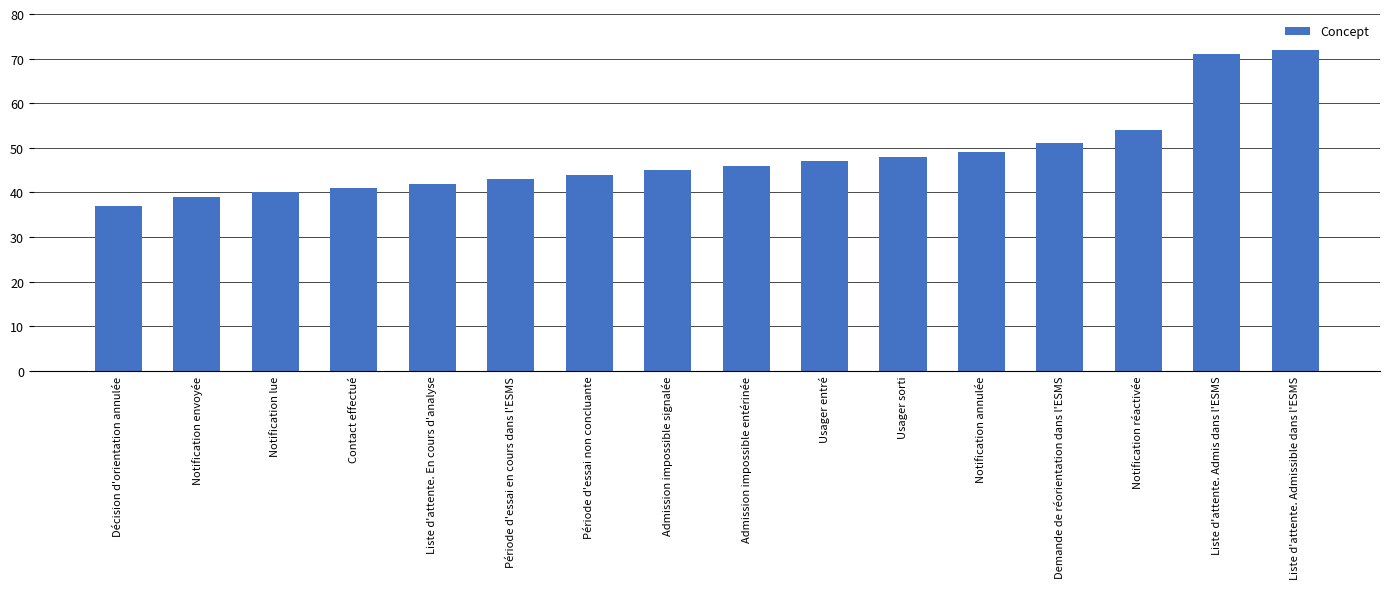

How many distinct data groups are displayed?

1